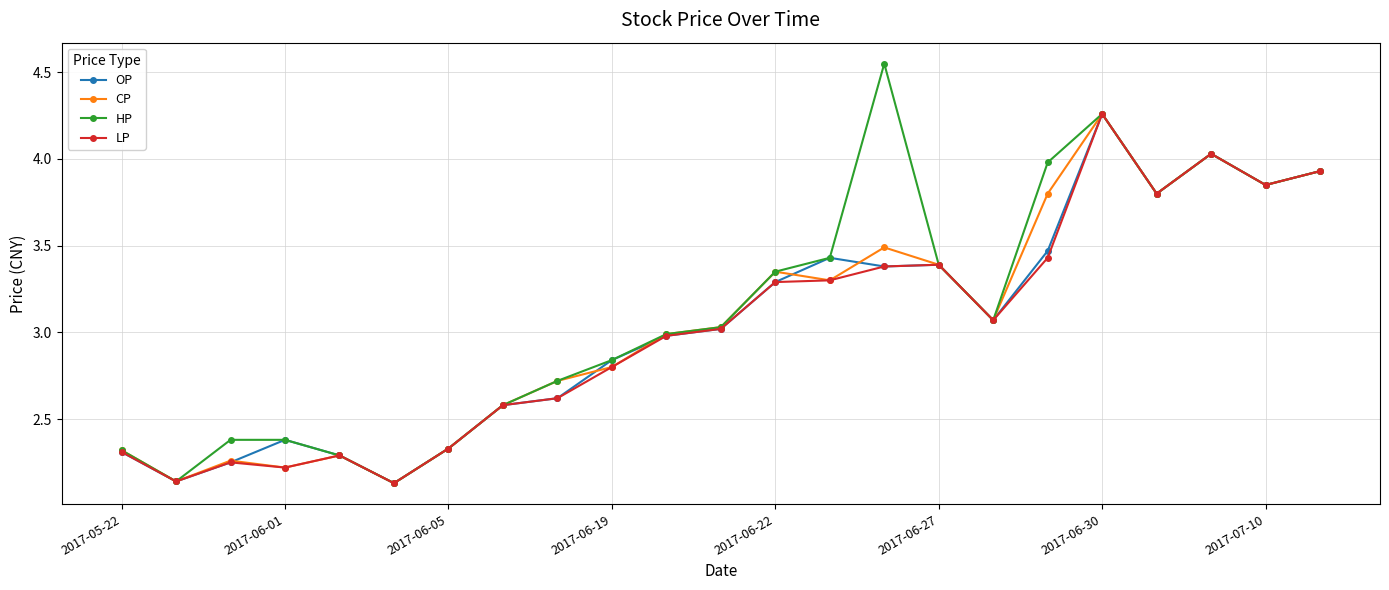

What is the value of the CP point at the 14th from the left?

3.3